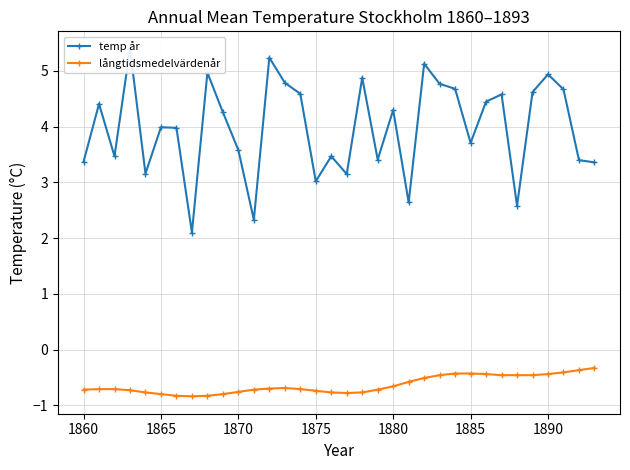

True or false: långtidsmedelvärdenår has a value of -0.7 at 1880.

True